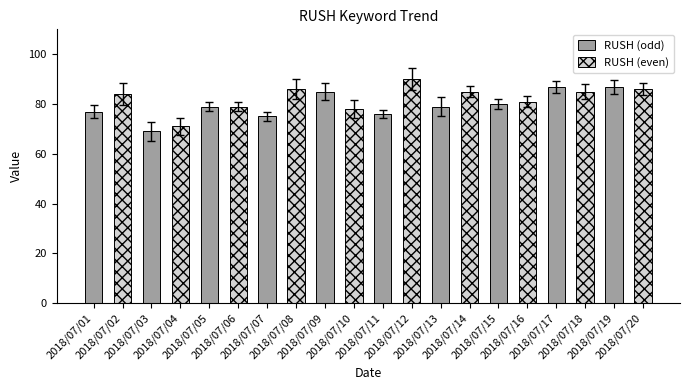

What is the maximum value shown in the chart?

94.4